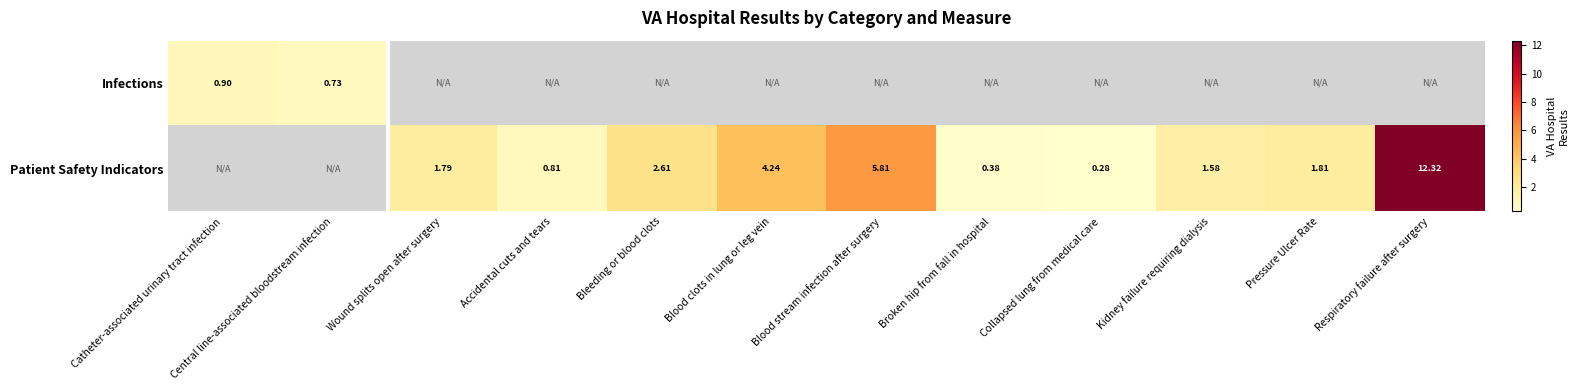

How many positive values does the Infections series have?

2